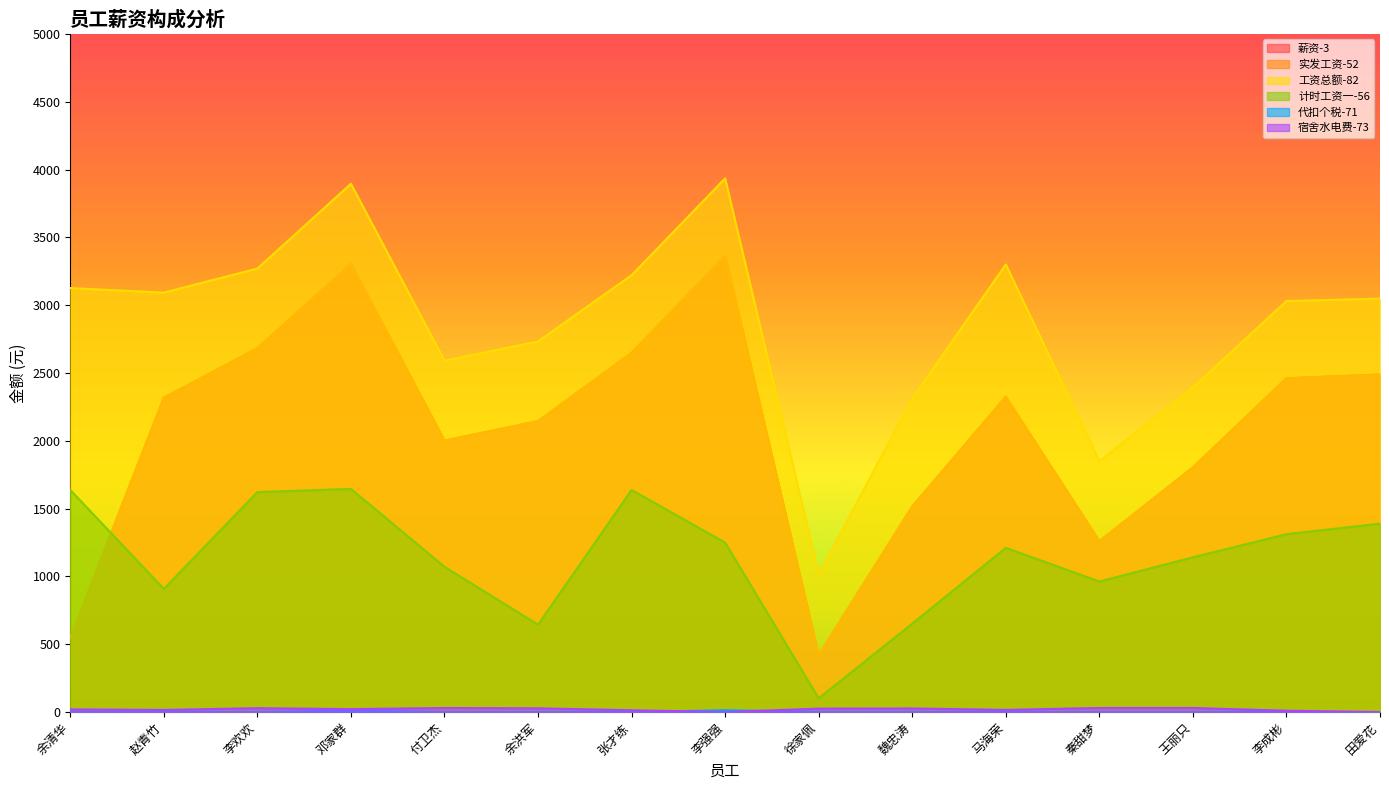

Where does the 计时工资一-56 series first go above 1210?

余清华